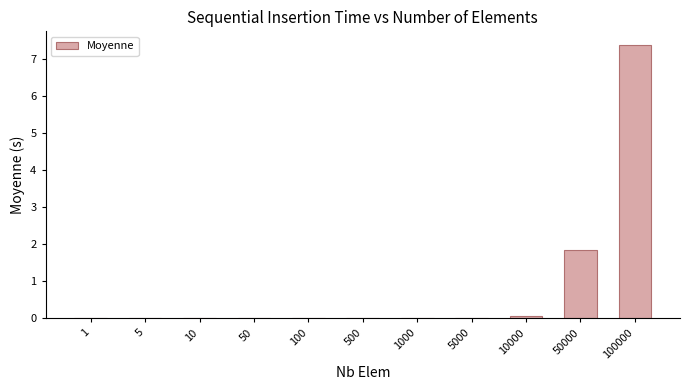

At which label is the value closest to 3?

50000